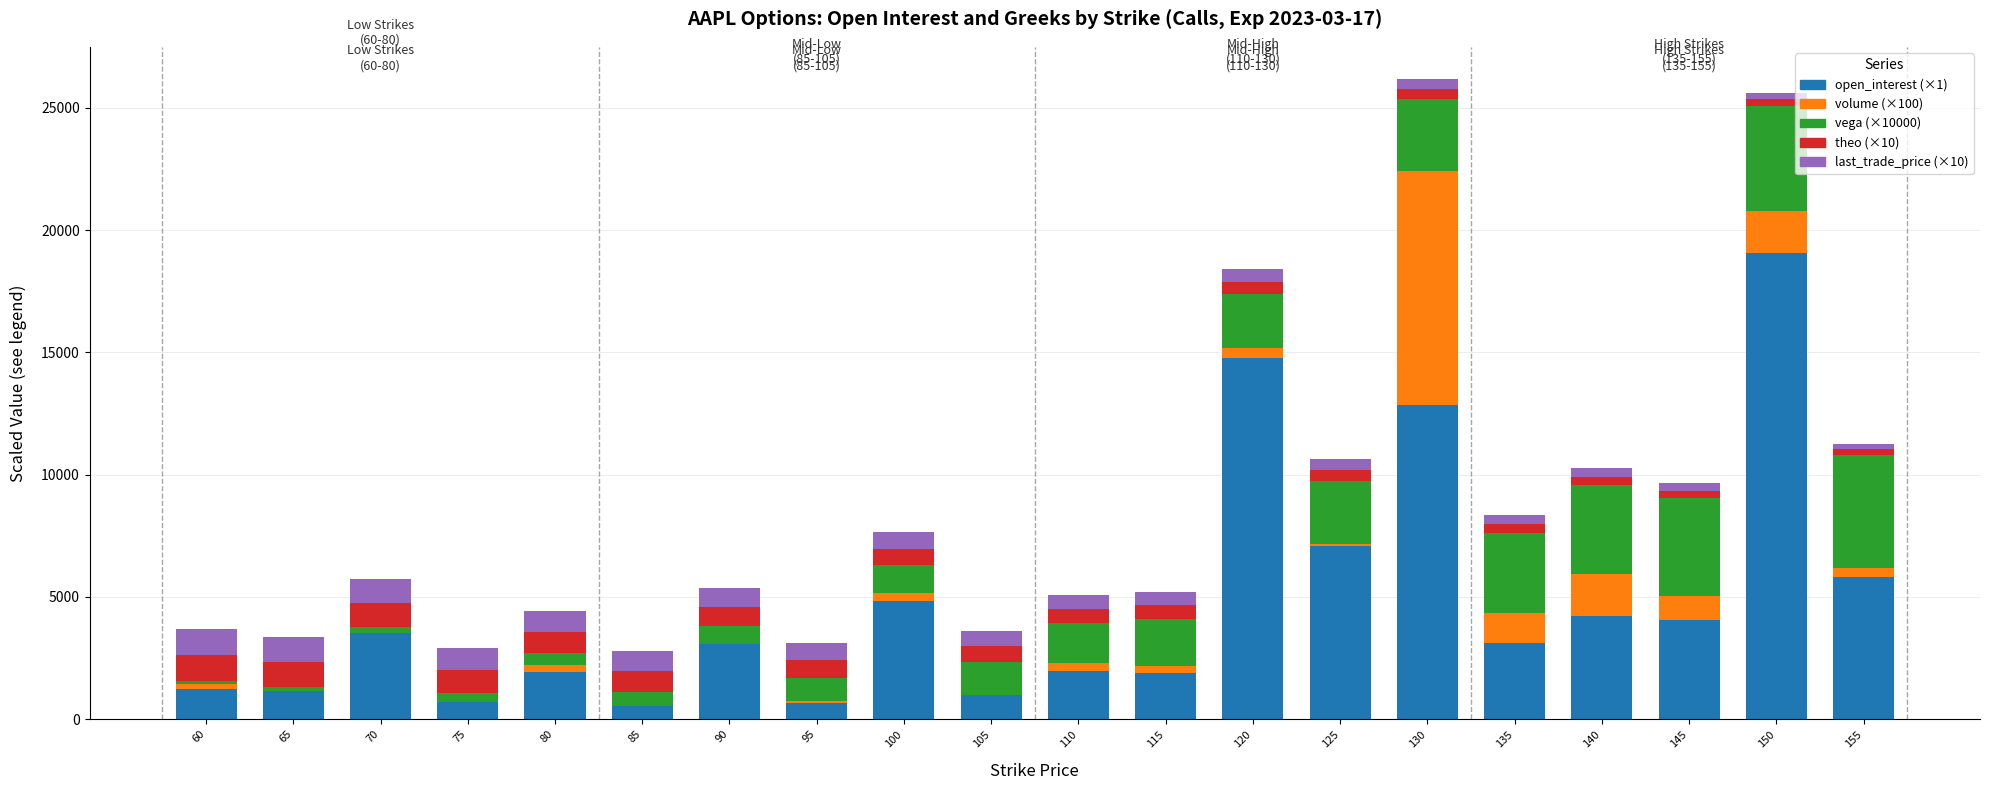

What is the sum of all open_interest (×1) values?

93460.0